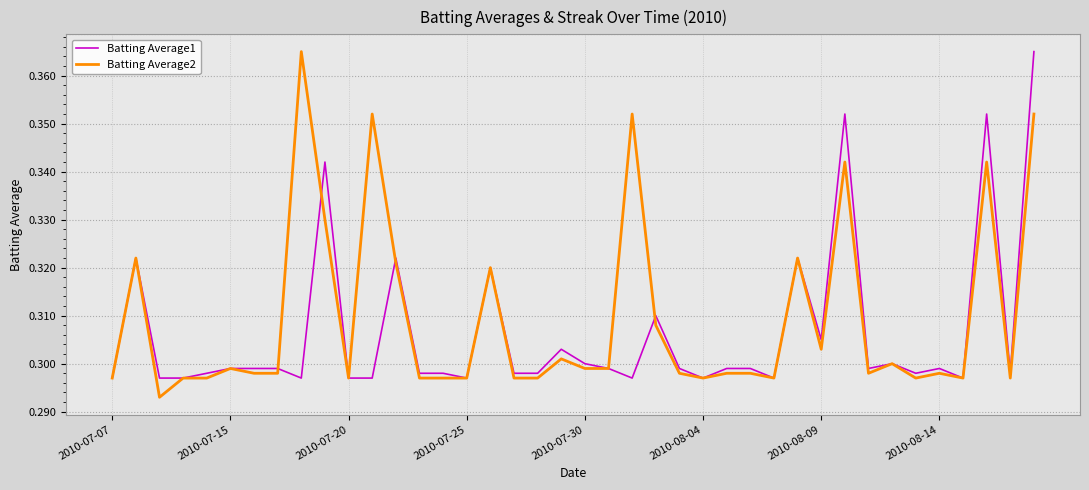

What is the sum of all Batting Average1 values?

12.3